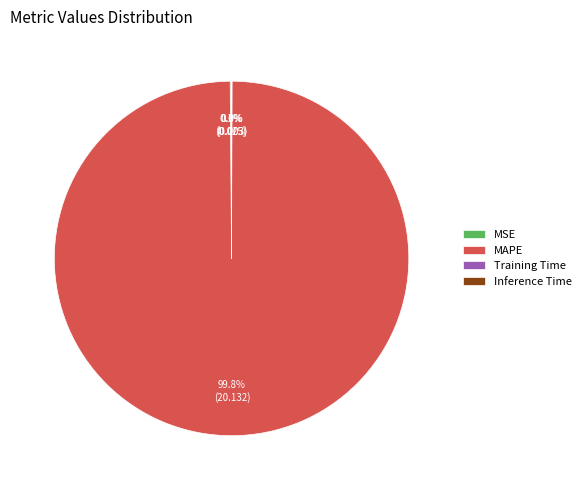

What is the largest slice in the pie chart?

MAPE